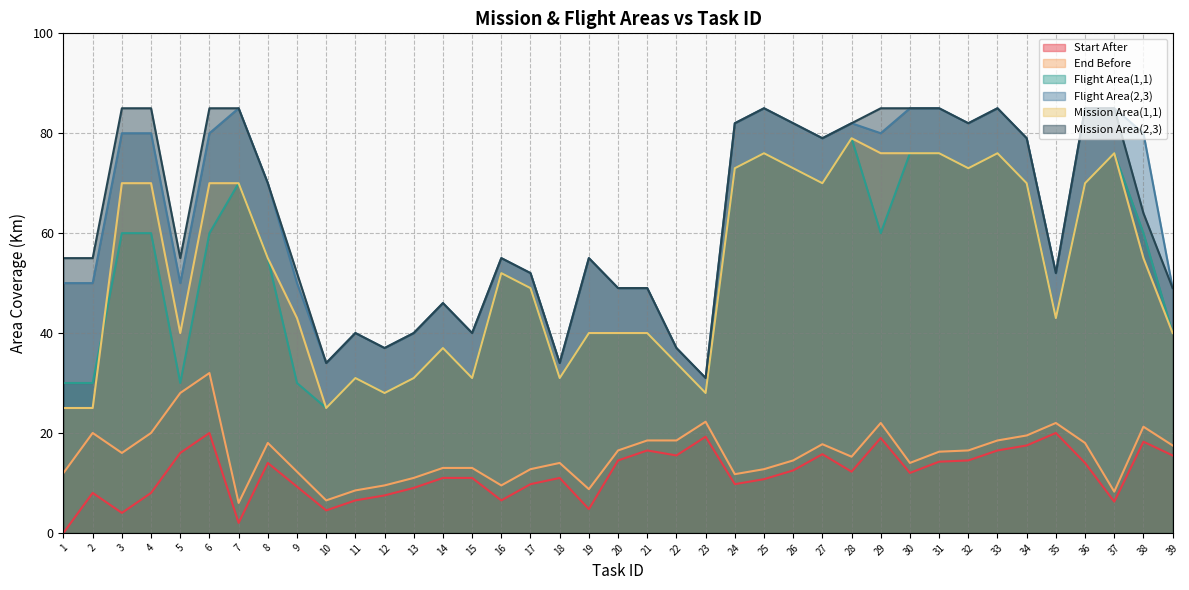

True or false: Flight Area(1,1) and Start After intersect in this chart.

False